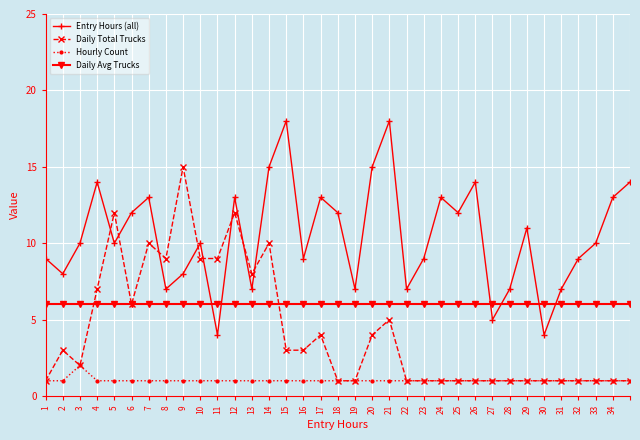

True or false: Hourly Count has more than 0 points higher than both neighbors.

True